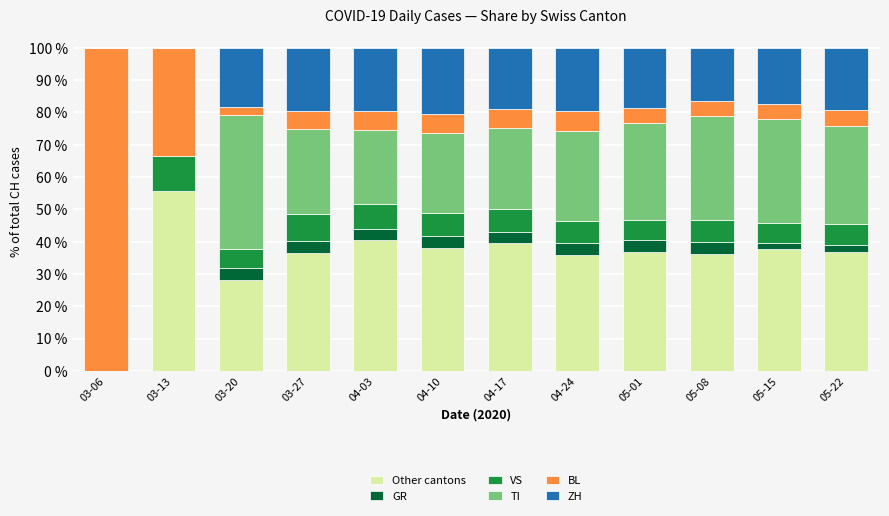

The Other cantons series shows 40.5 at 04-03. True or false?

True